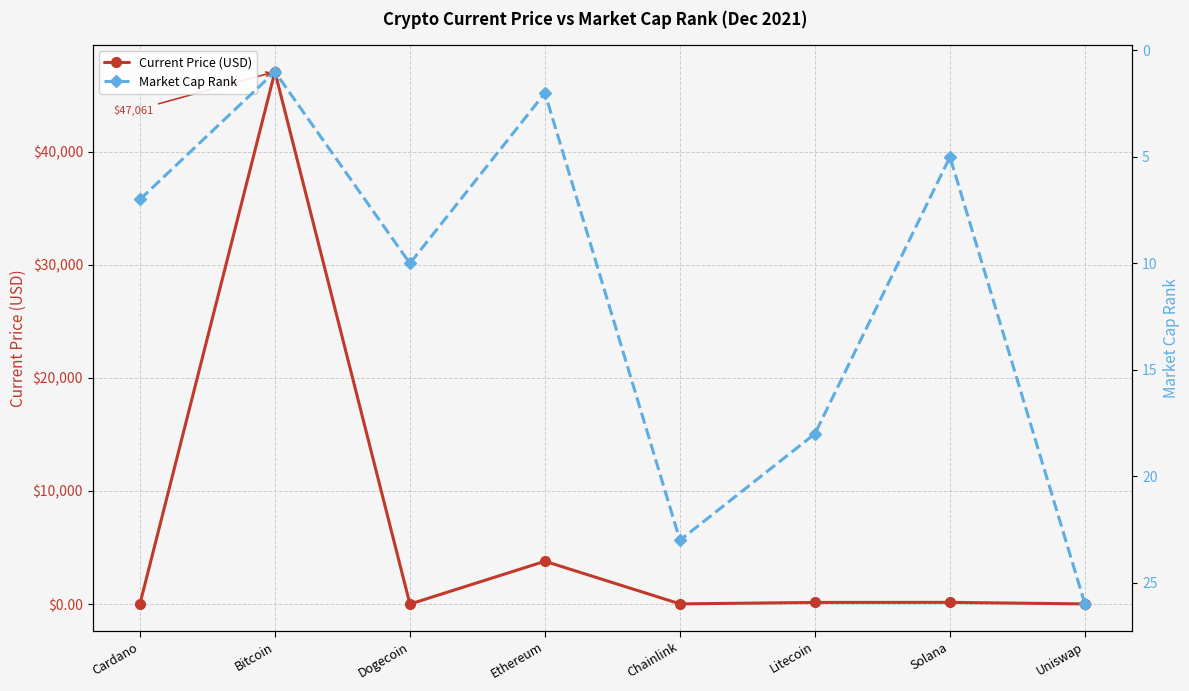

How many data points does each series have?

8